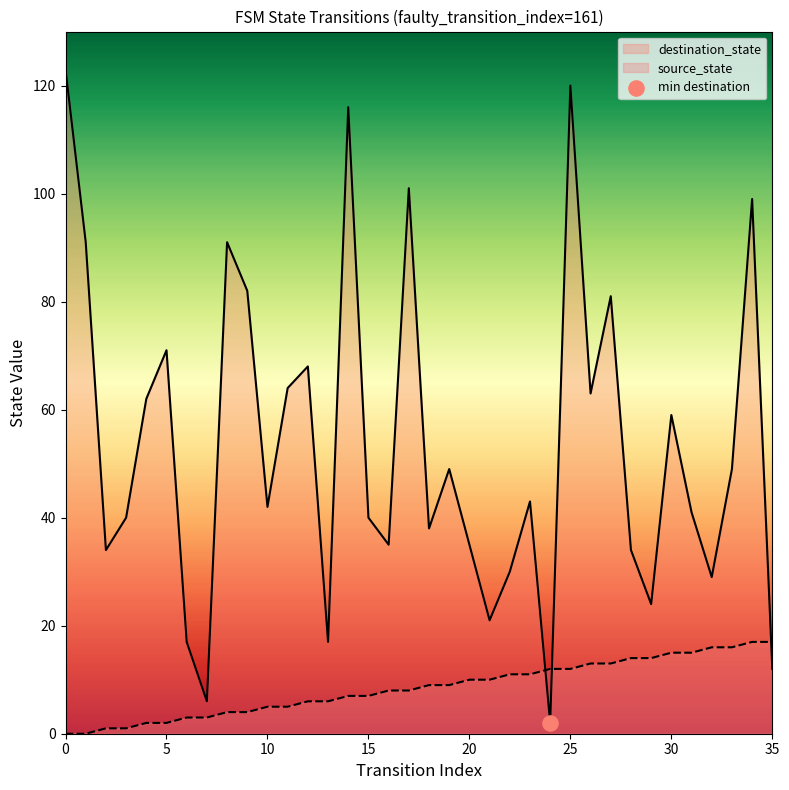

Which series has the largest Y range (max minus min)?

destination_state